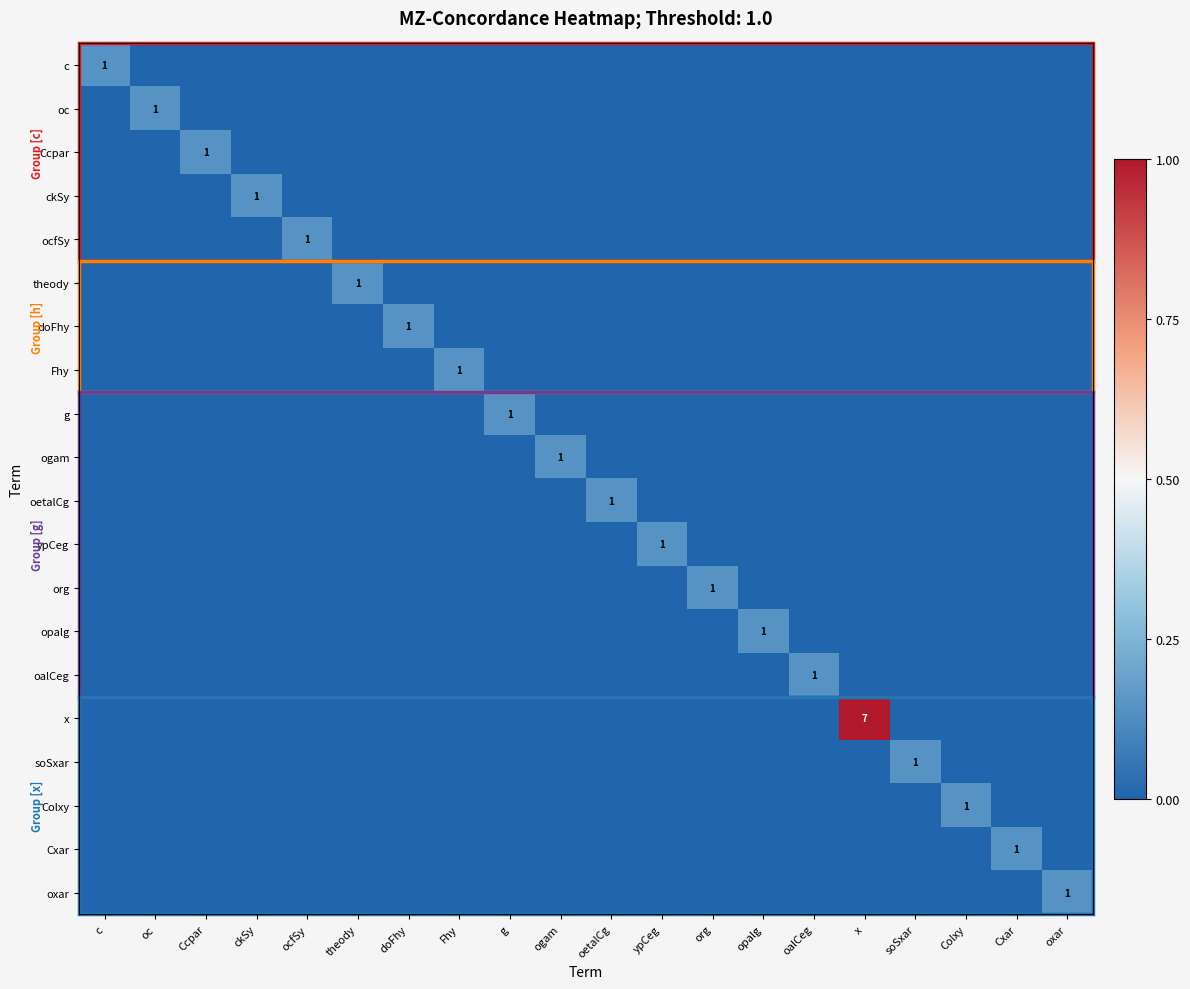

True or false: Cxar has a value of 1 at Cxar.

True